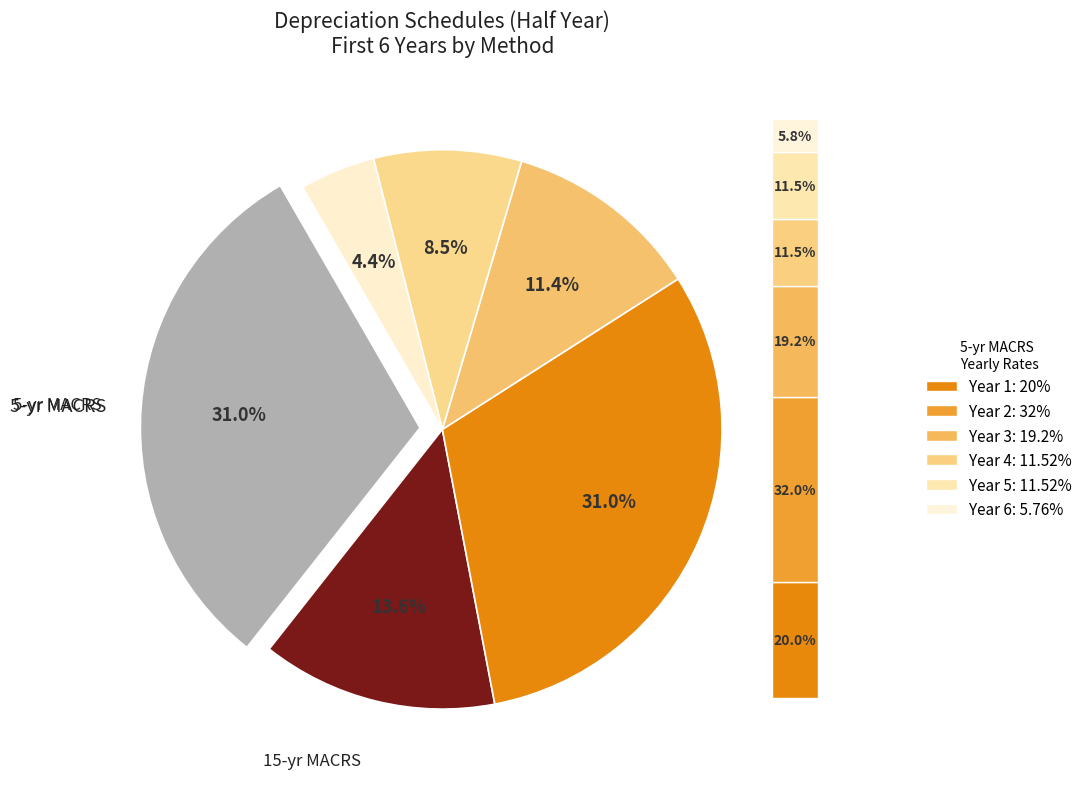

Is it true that Year 5 is 7% of the pie?

False